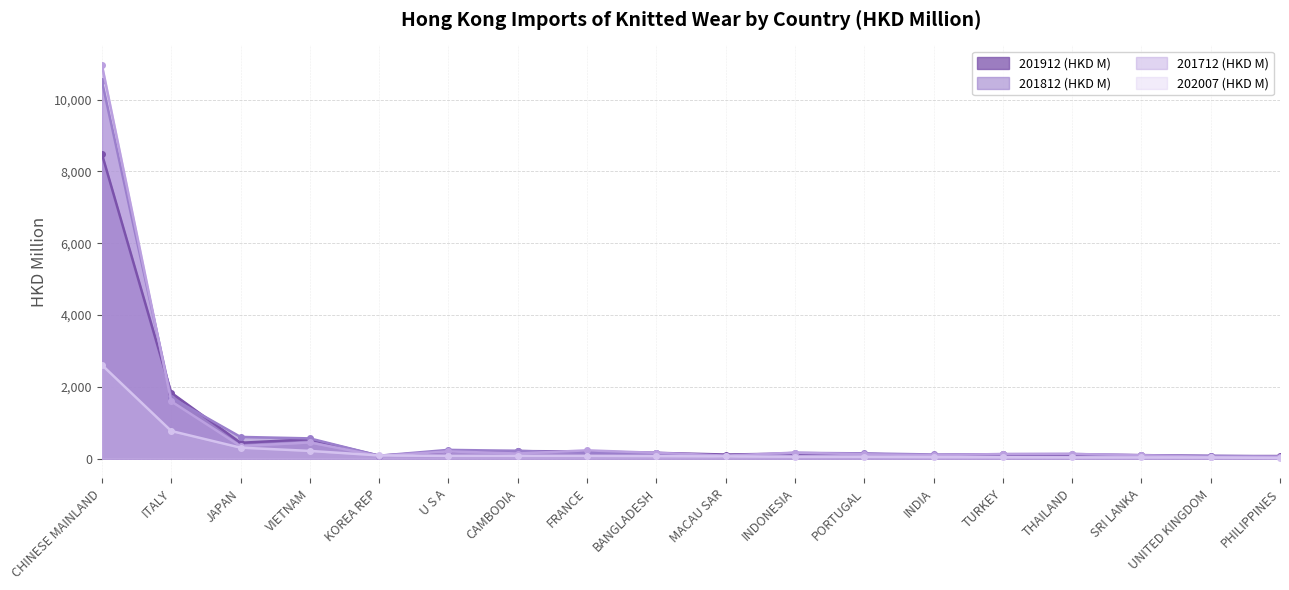

Where do 201812 (HKD M) and 201912 (HKD M) first cross each other?

CHINESE MAINLAND and ITALY